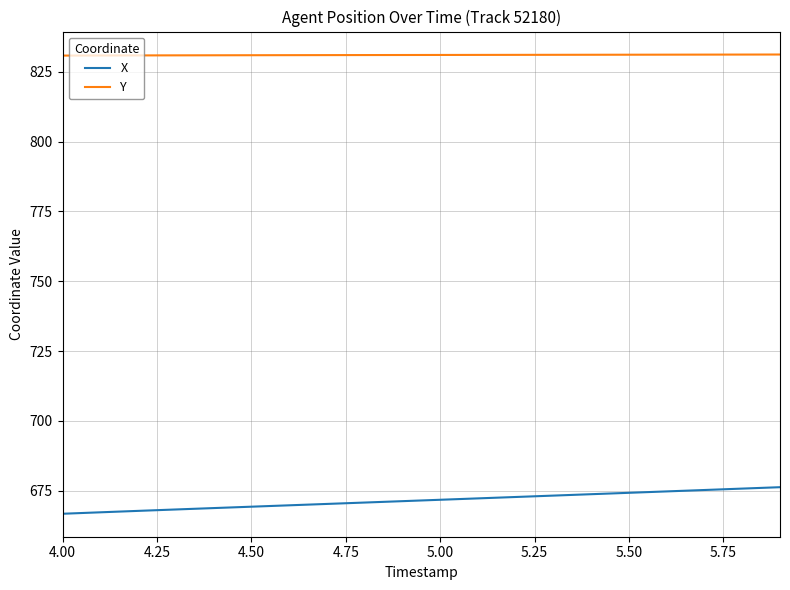

Which series has the largest total across all categories?

Y